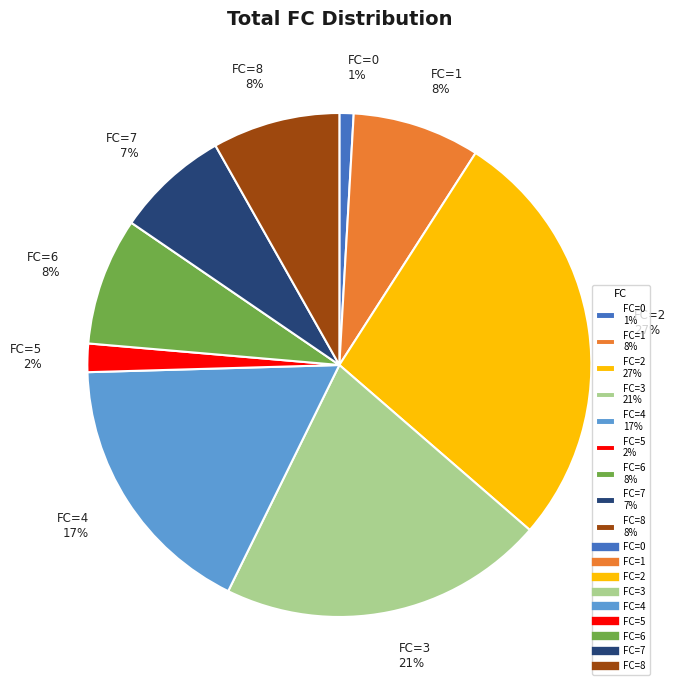

What is the largest slice in the pie chart?

FC=2 27%